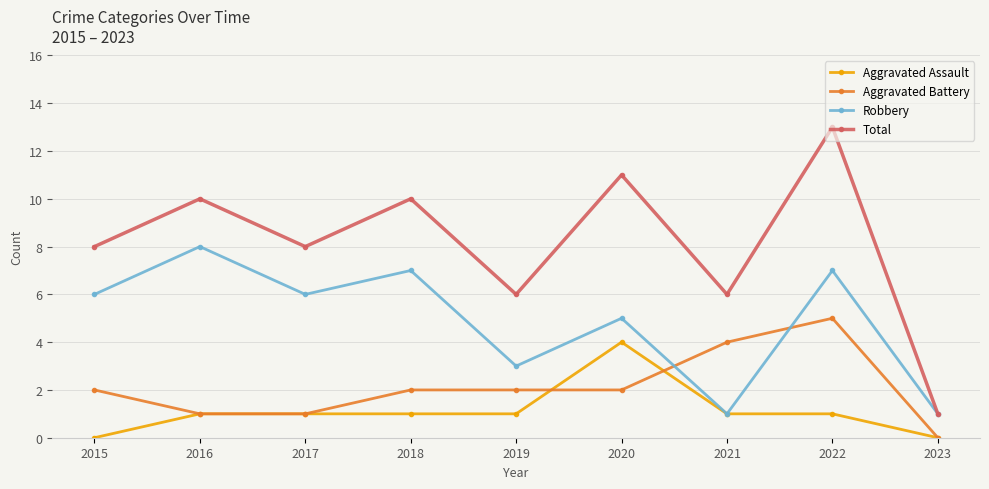

Is the value of Aggravated Assault at 2019 greater than the value of Total at 2015?

No